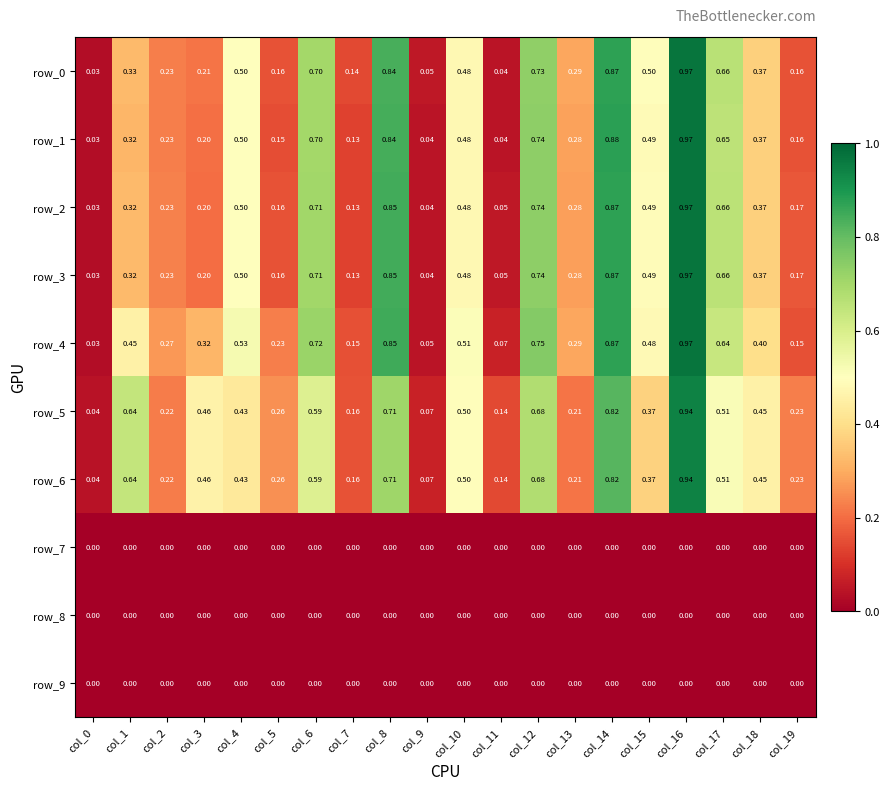

Rank the categories by row_1 value from highest to lowest.

col_16, col_14, col_8, col_12, col_6, col_17, col_4, col_15, col_10, col_18, col_1, col_13, col_2, col_3, col_19, col_5, col_7, col_9, col_11, col_0